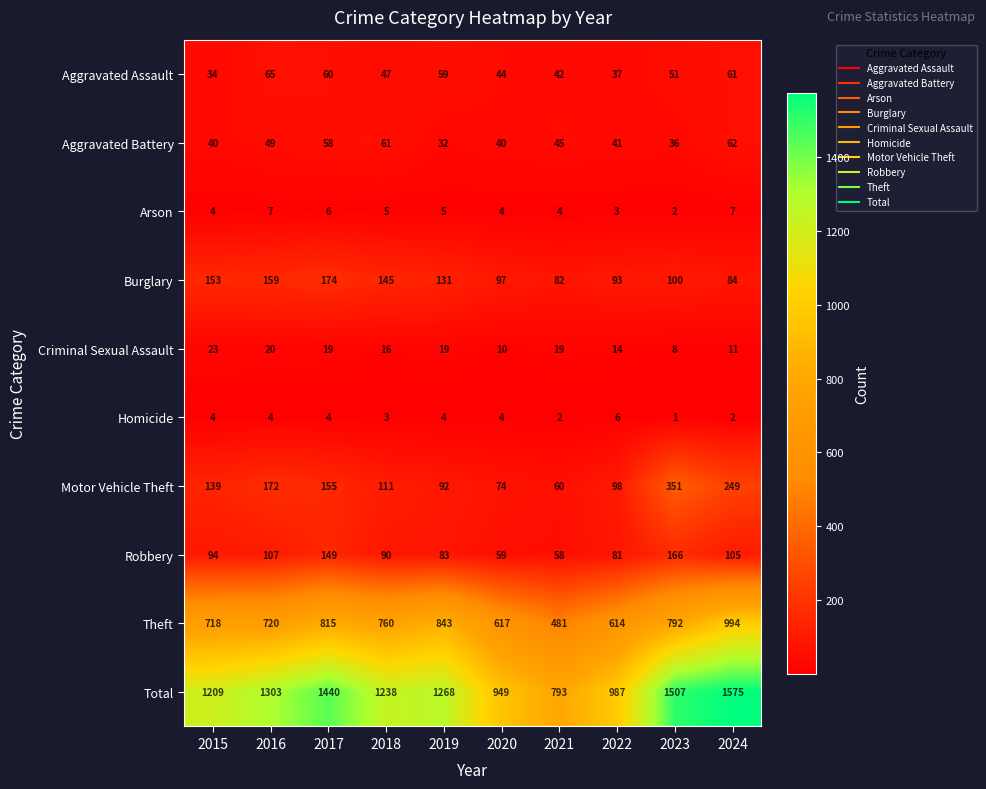

At 2021, list the series in order from smallest to largest.

Homicide, Arson, Criminal Sexual Assault, Aggravated Assault, Aggravated Battery, Robbery, Motor Vehicle Theft, Burglary, Theft, Total